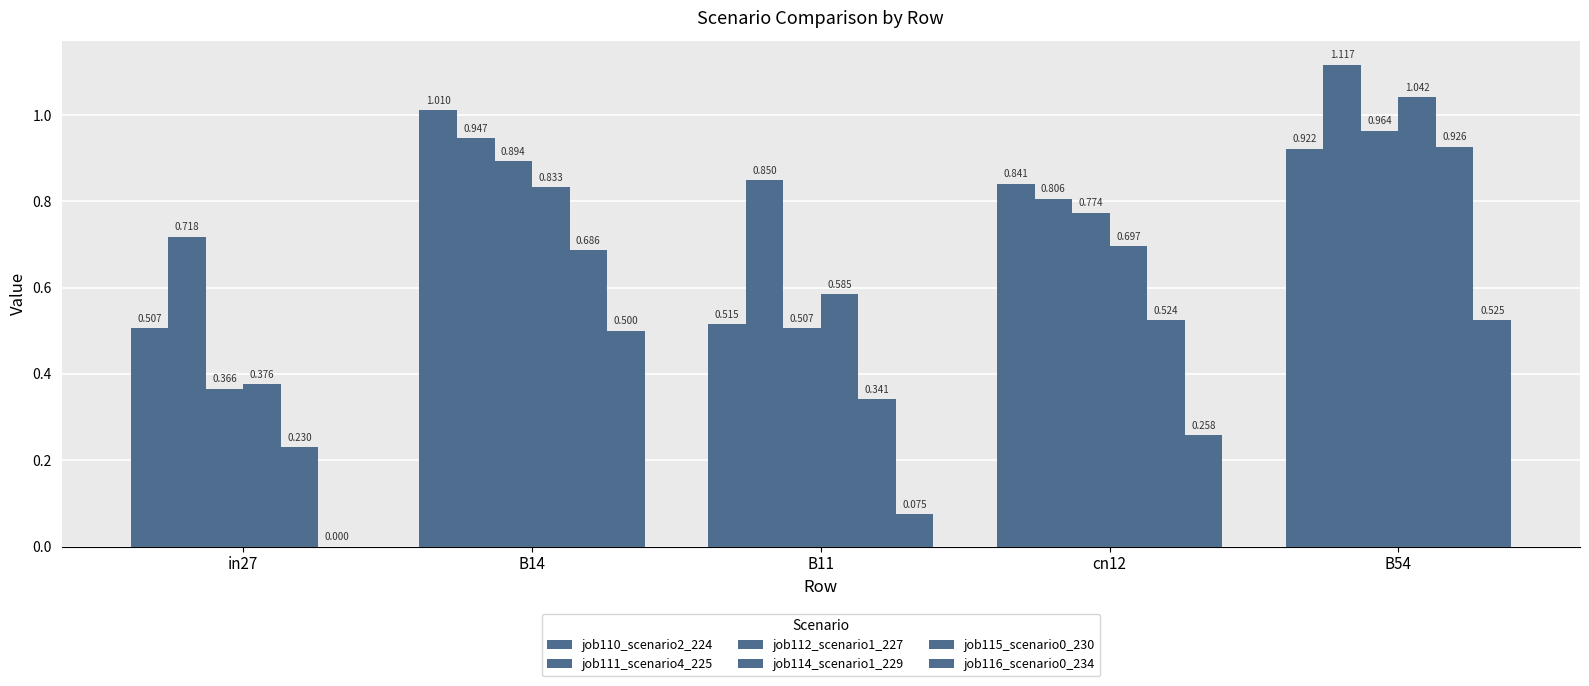

Does the chart contain stacked bars?

No